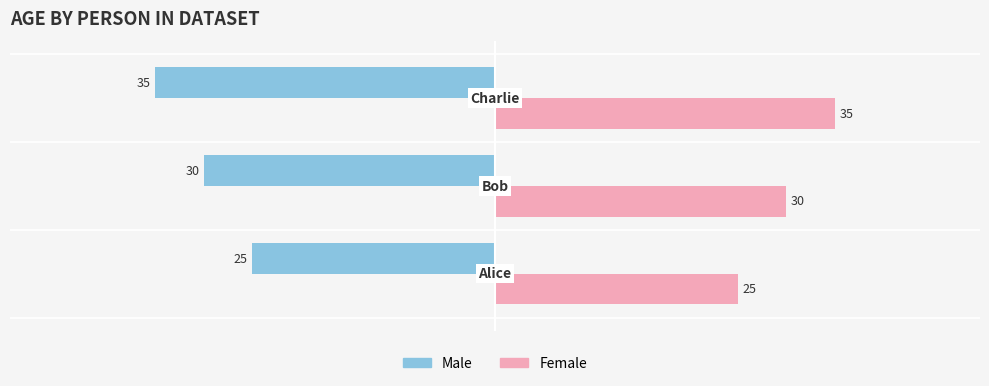

Count the Male values in the range -35 to -25.

3